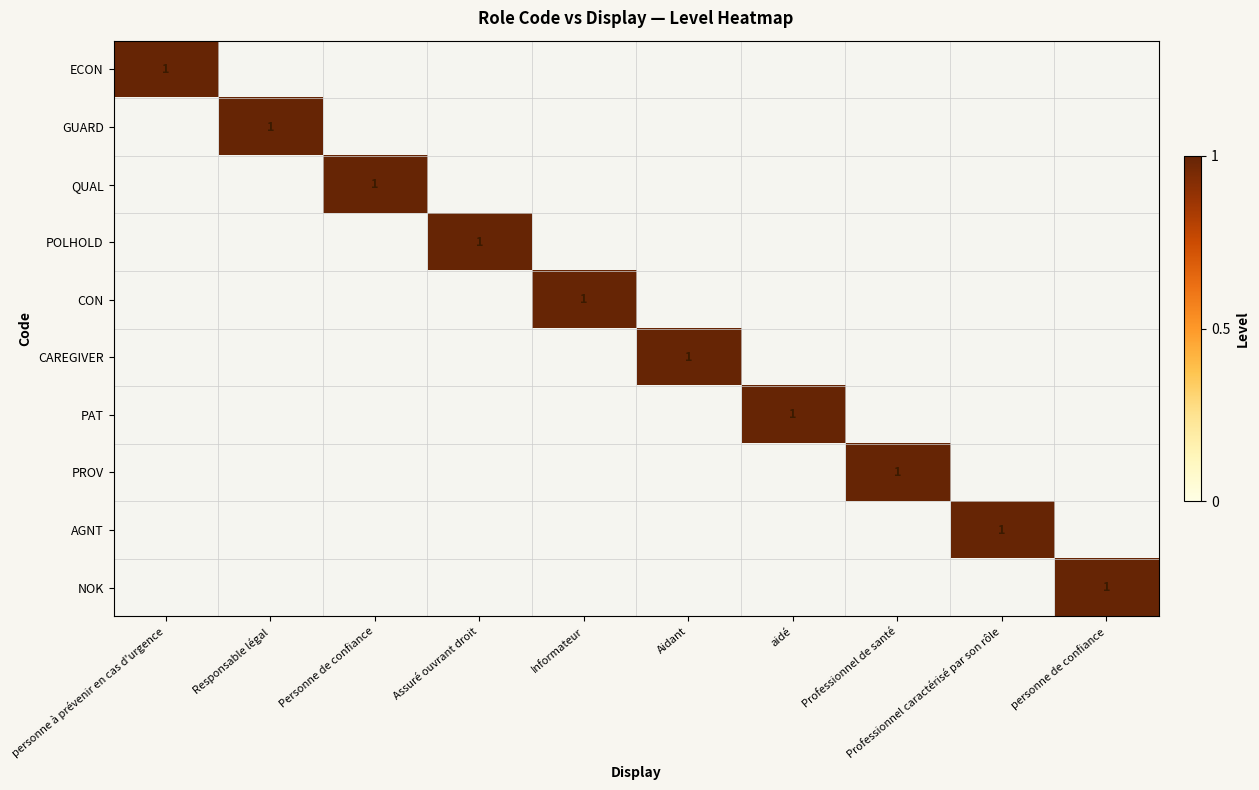

Is it true that CON equals 1 at Informateur?

True